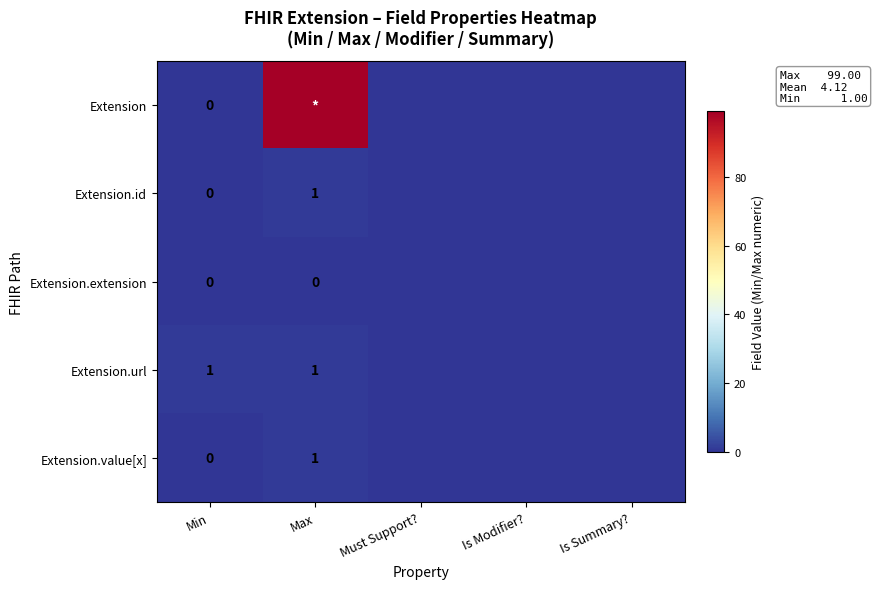

How many values in Extension.url are above zero?

2